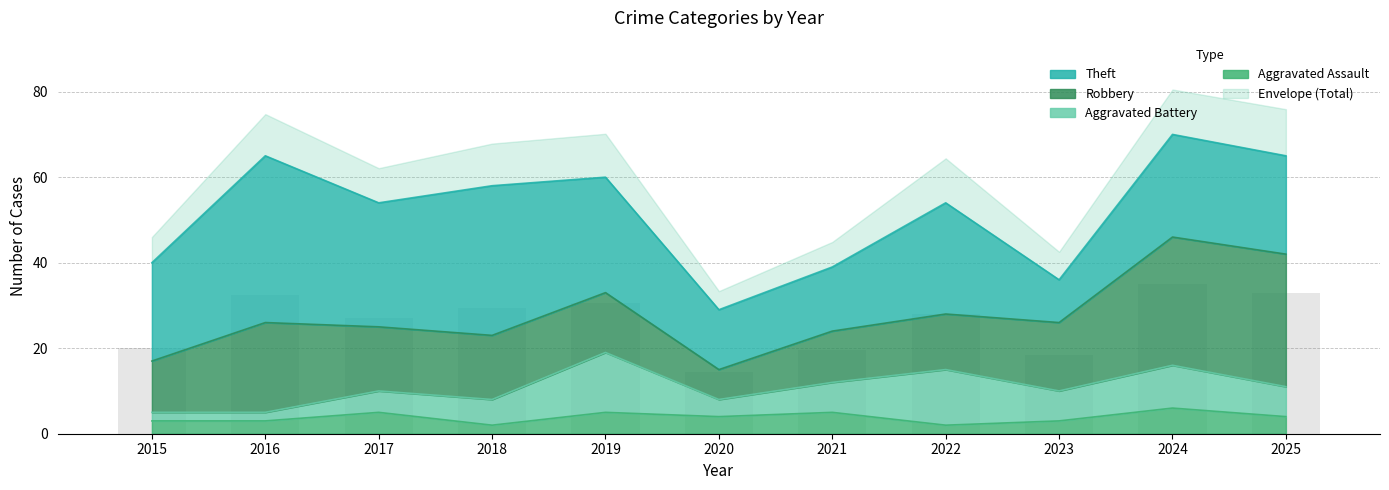

What is the difference between the highest and lowest values at 2018?

33